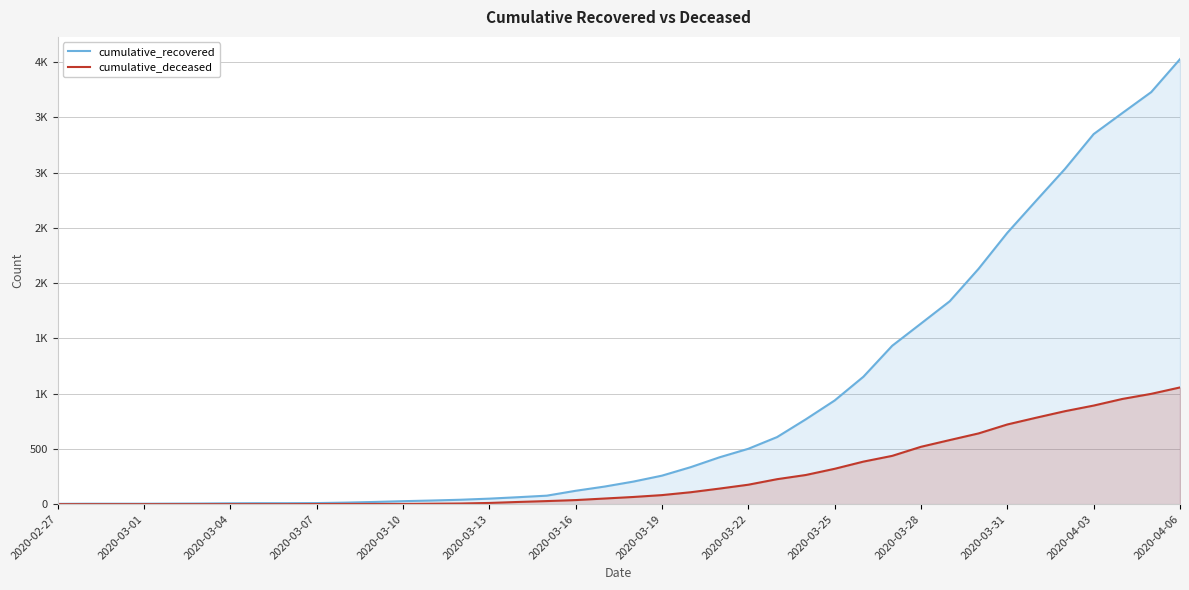

True or false: cumulative_recovered and cumulative_deceased cross at least once.

False